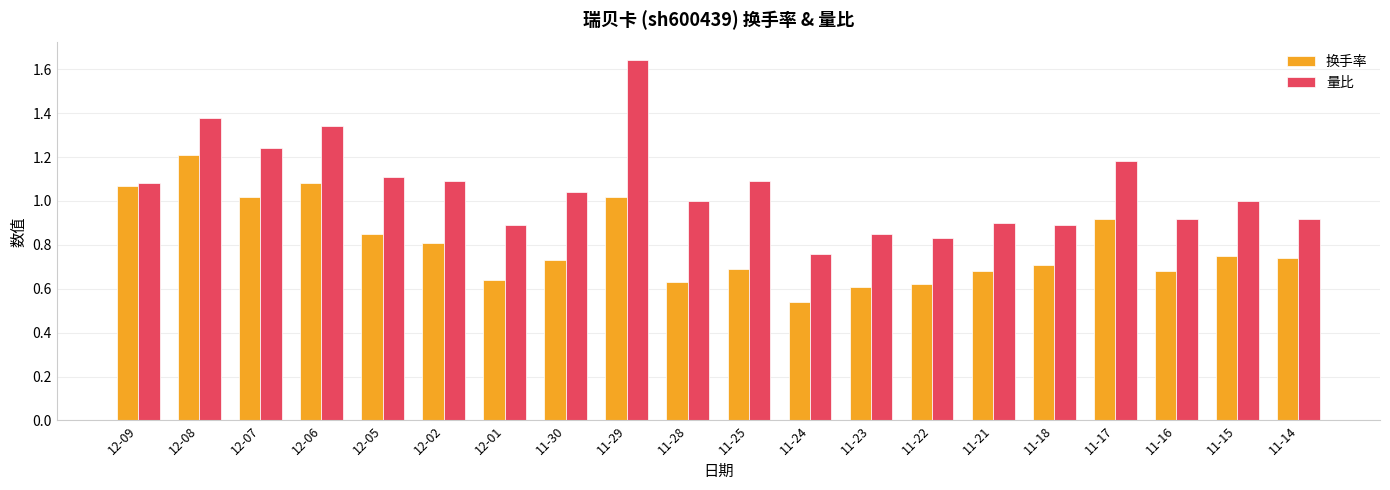

How many bars are there in total?

40